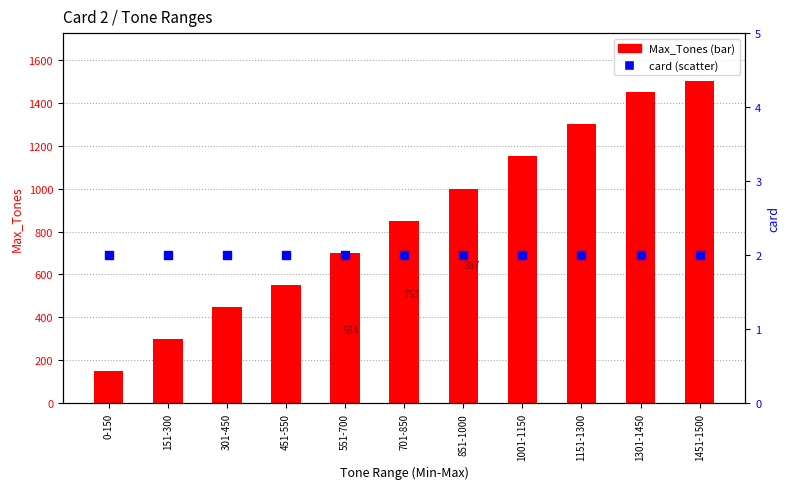

Which series has the largest total across all categories?

Max_Tones